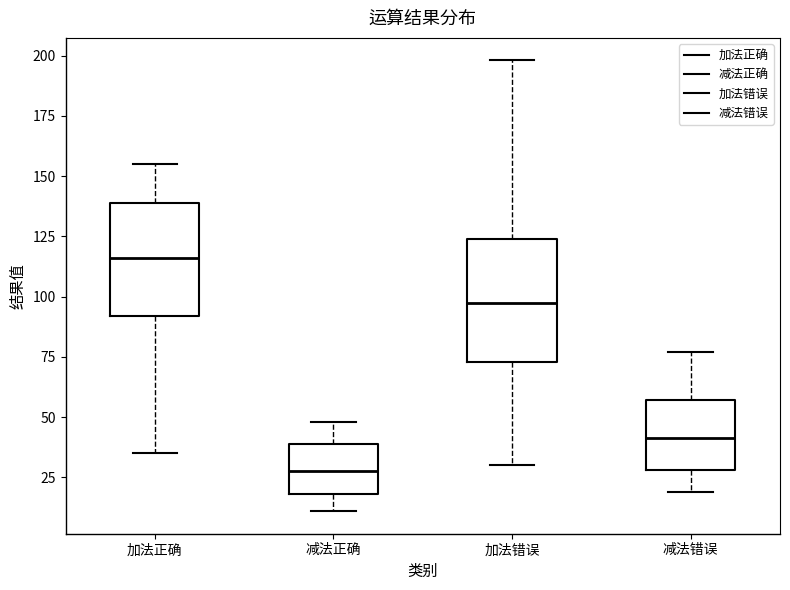

Where does the lower whisker of the box for 加法正确 end on the y-axis? The values are not printed on the chart, so give them approximately, as read against the axis.

35